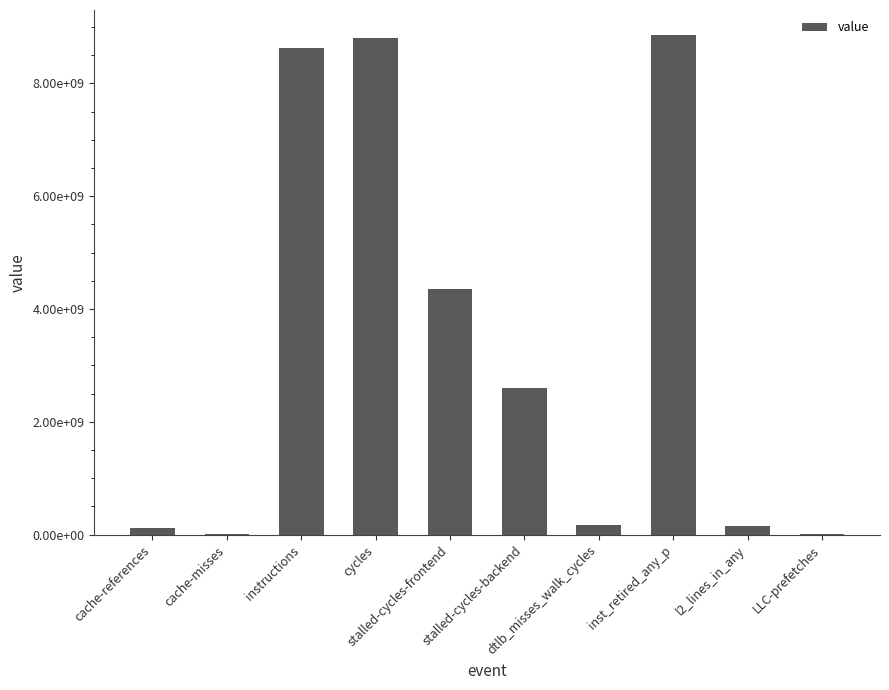

What position from the left is cache-misses?

2